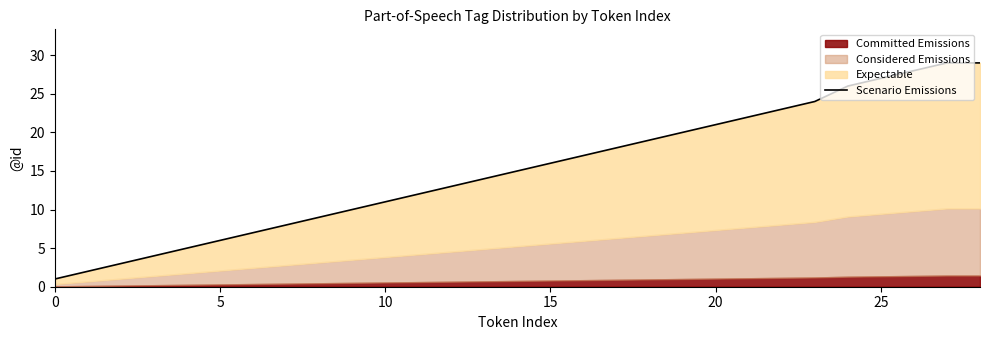

At which label is the value closest to 15?

14